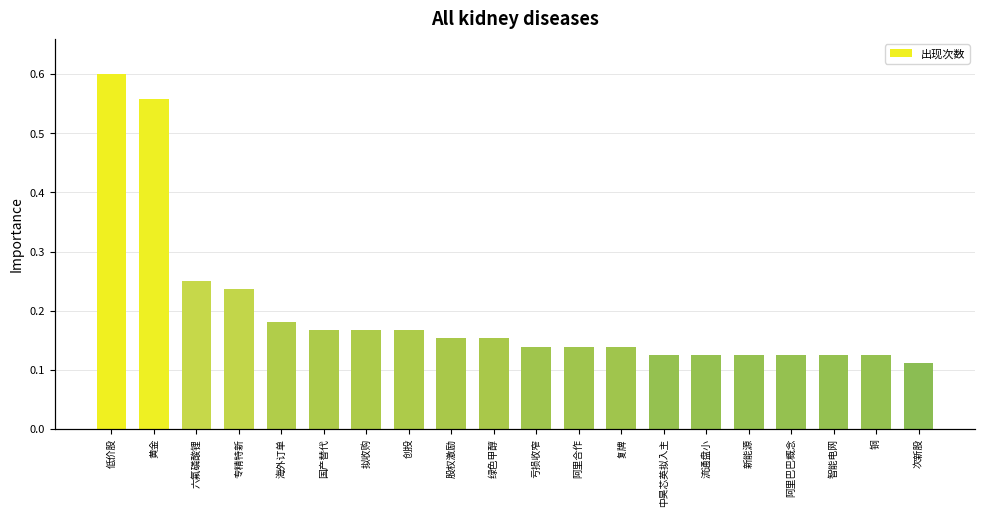

Read the value at 亏损收窄, to the nearest 10.

10